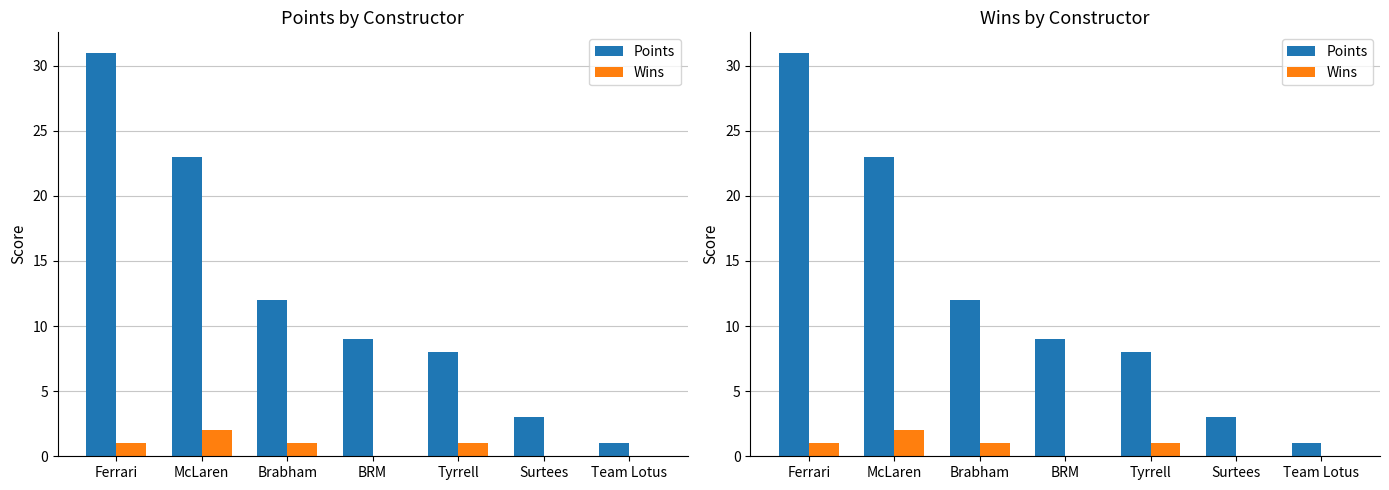

List the series in order of their peak value, lowest first.

Wins, Points